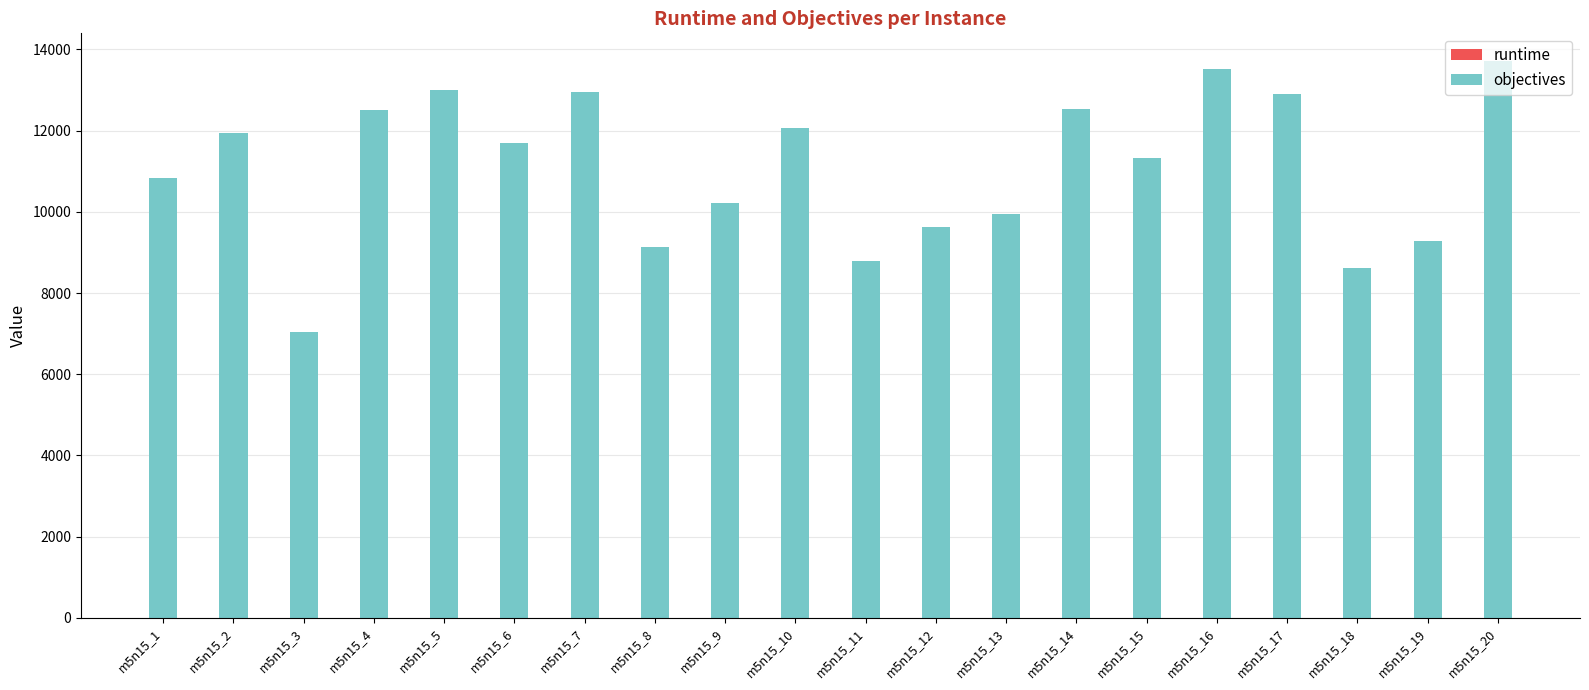

Are the bars grouped side by side (vs. stacked)?

No